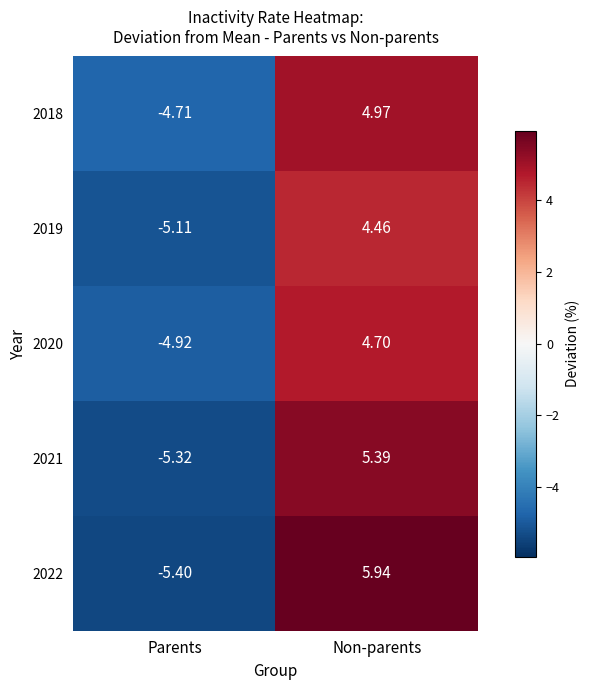

At Parents, list the series in order from largest to smallest.

2018, 2020, 2019, 2021, 2022